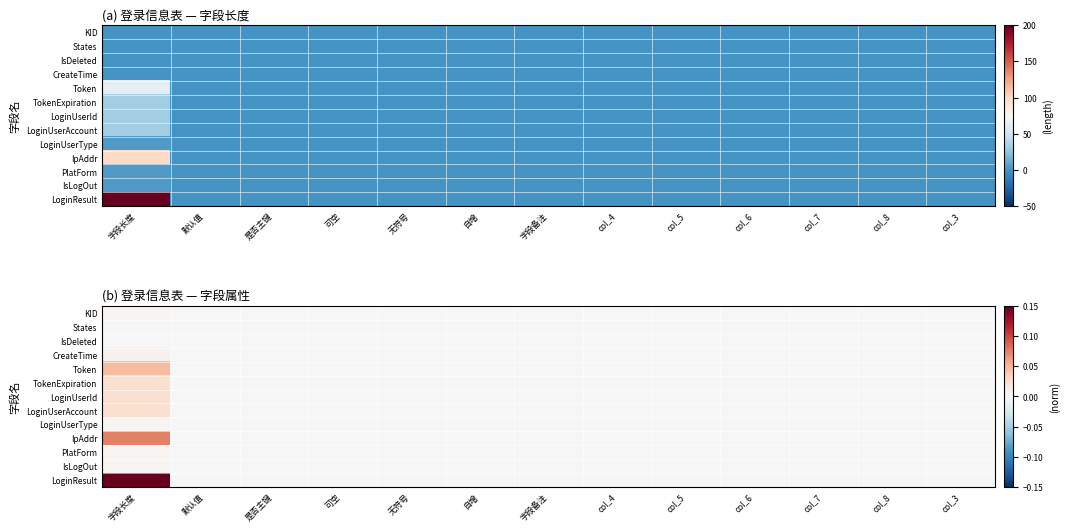

Which category has the highest value in the IpAddr series?

字段长度